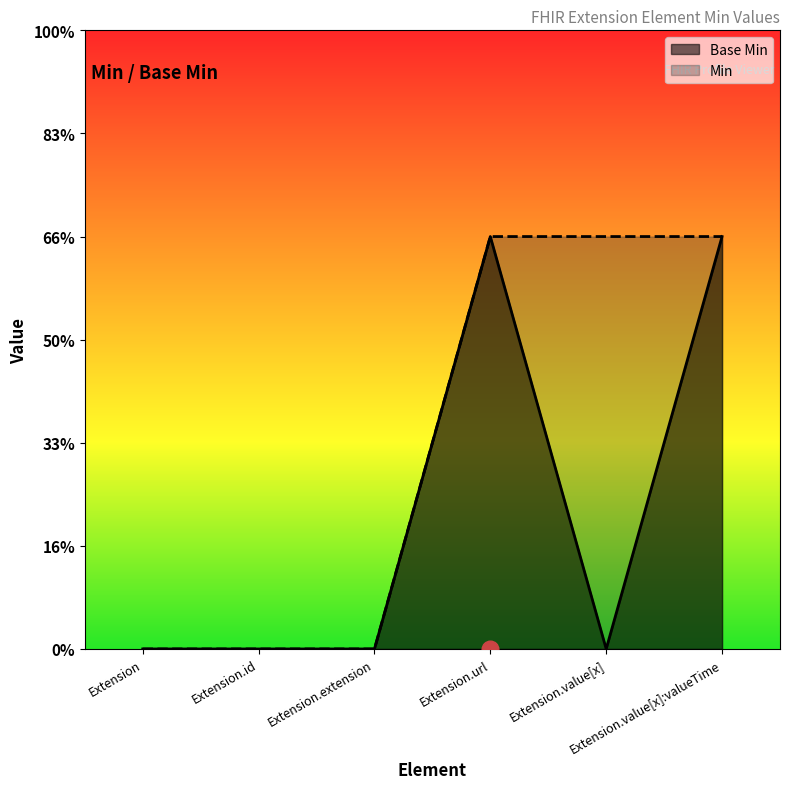

Which series has the largest total across all categories?

Min